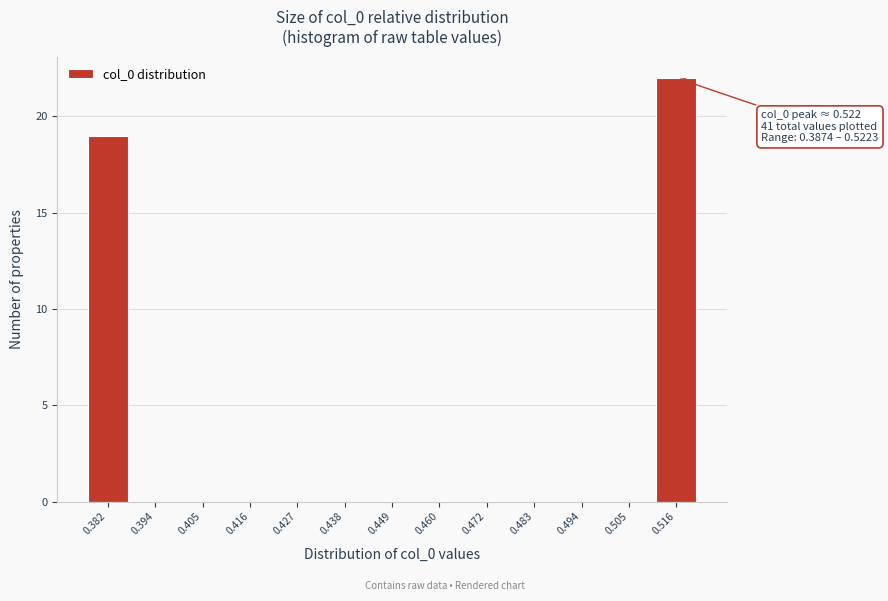

Reading left to right, extract all data points from this chart.

0.382=19	0.394=0	0.405=0	0.416=0	0.427=0	0.438=0	0.449=0	0.460=0	0.472=0	0.483=0	0.494=0	0.505=0	0.516=22